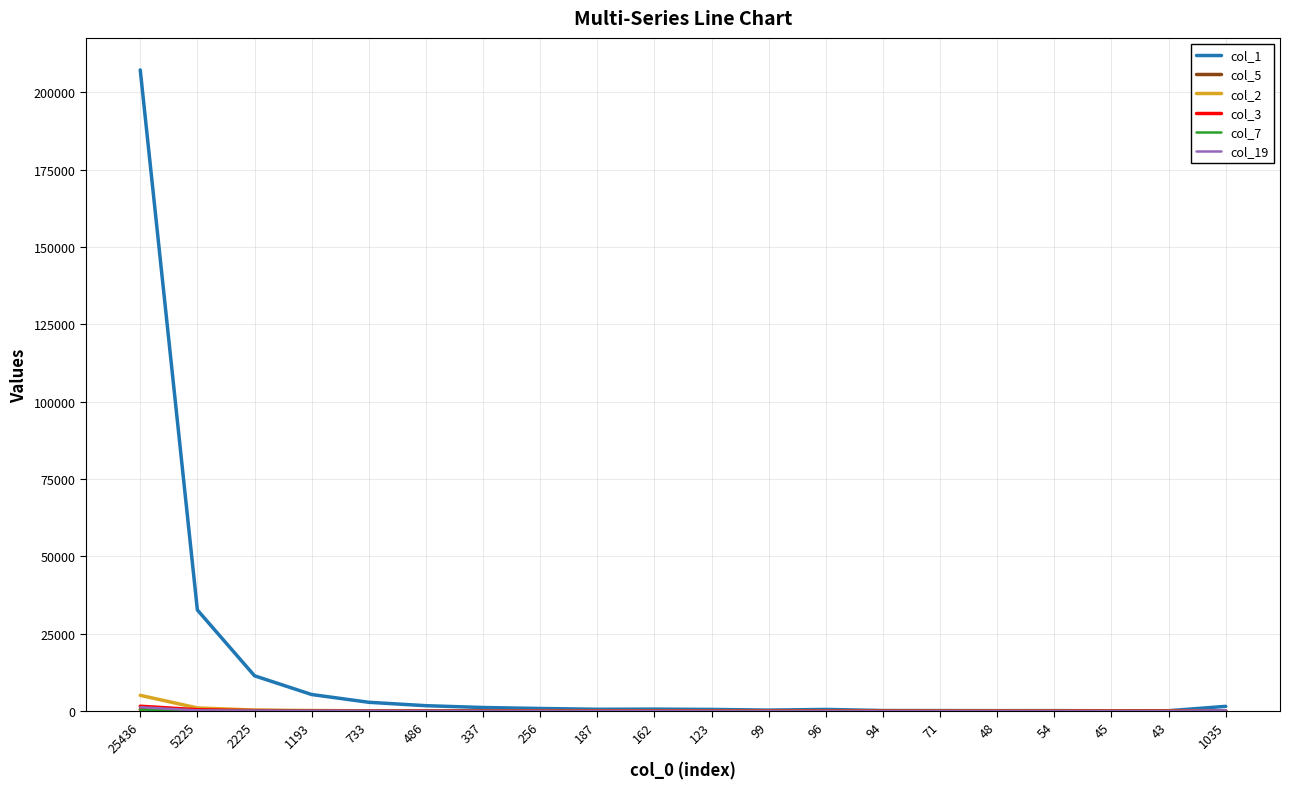

At how many categories does at least one series exceed 105333?

1